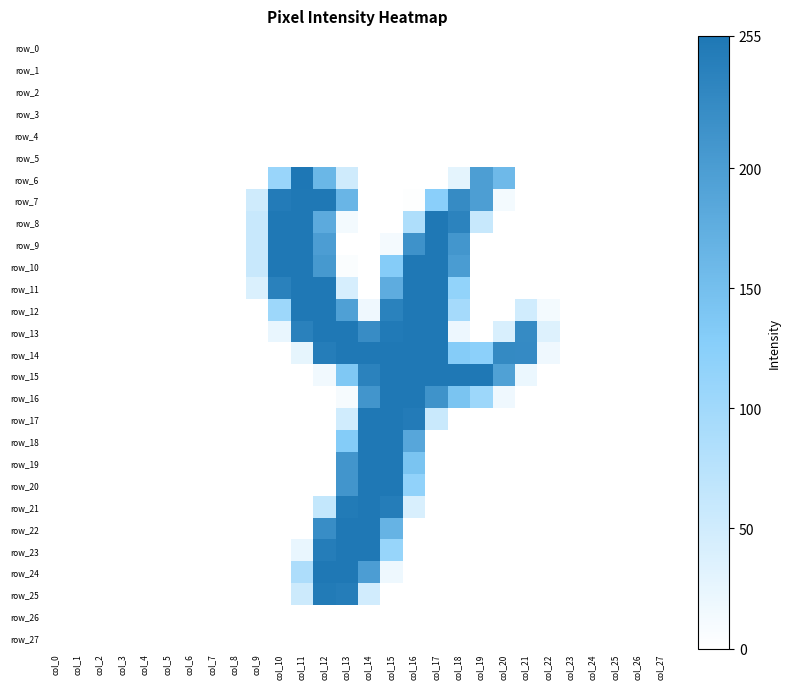

Which series has the widest spread of values?

row_6